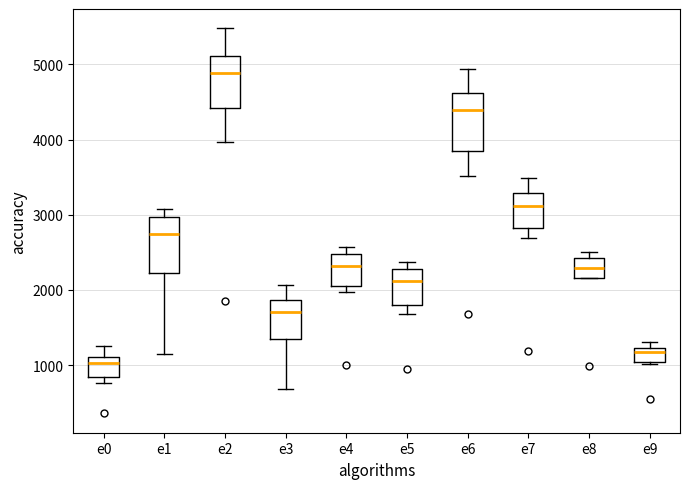

Reading left to right, read every box against the y-axis: the position of its median line, the range the box covers, and the ends of its whiskers. The values are not printed on the chart, so give them approximately, as read against the axis.

e0: median 1000, box 800 to 1100, whiskers 800 (just below the box's lower edge) to 1300
e1: median 2700, box 2200 to 3000, whiskers 1100 to 3100
e2: median 4900, box 4400 to 5100, whiskers 4000 to 5500
e3: median 1700, box 1300 to 1900, whiskers 700 to 2100
e4: median 2300, box 2100 to 2500, whiskers 2000 to 2600
e5: median 2100, box 1800 to 2300, whiskers 1700 to 2400
e6: median 4400, box 3800 to 4600, whiskers 3500 to 4900
e7: median 3100, box 2800 to 3300, whiskers 2700 to 3500
e8: median 2300, box 2200 to 2400, whiskers 2200 to 2500
e9: median 1200 (just below the box's upper edge), box 1000 to 1200, whiskers 1000 to 1300